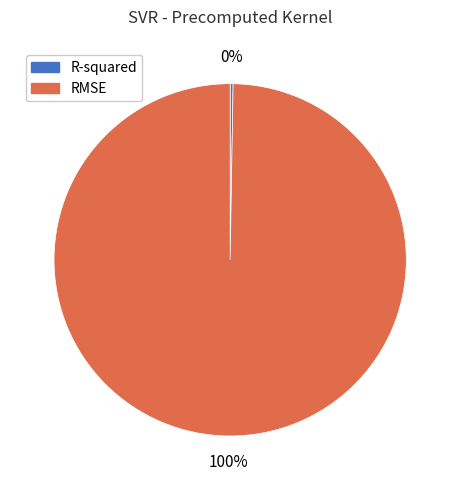

To the nearest percent, what is the average slice percentage?

50%